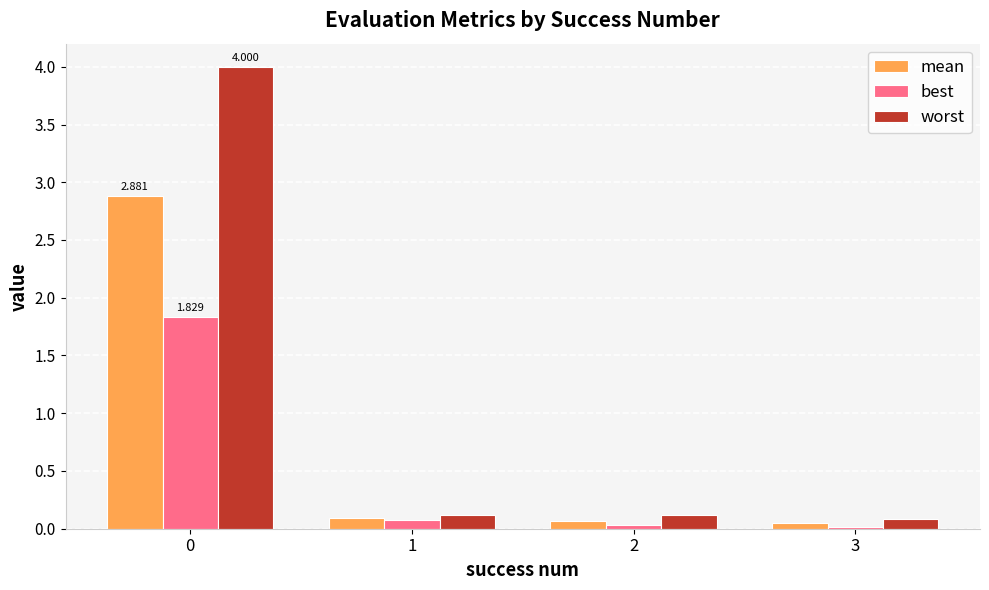

Which series has the widest spread of values?

worst